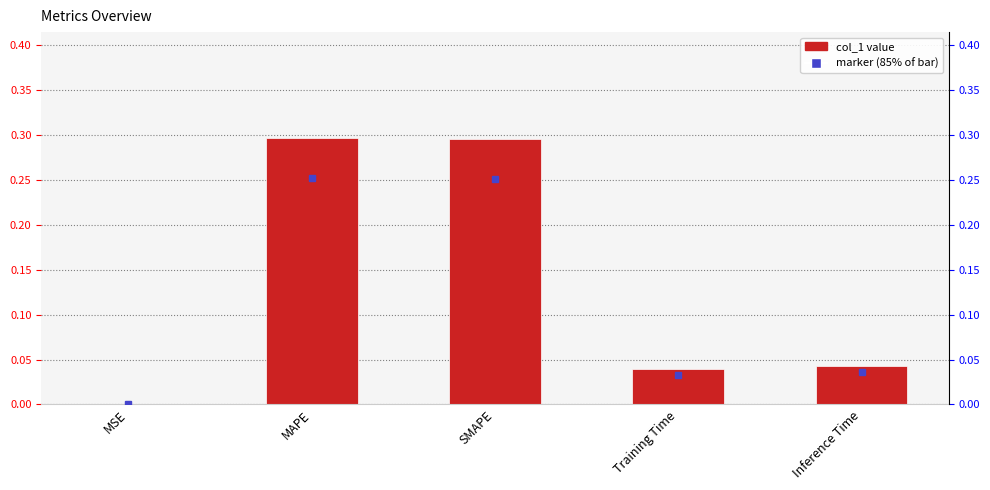

Which label corresponds to the smallest value in the chart?

MSE